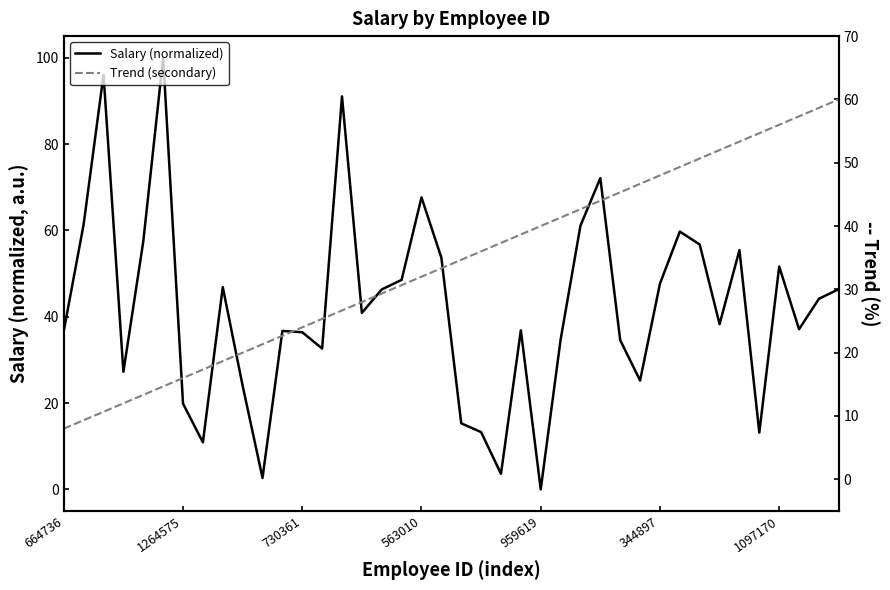

Is the value of Salary (normalized) at 23 greater than the value of Trend (secondary) at 19?

Yes